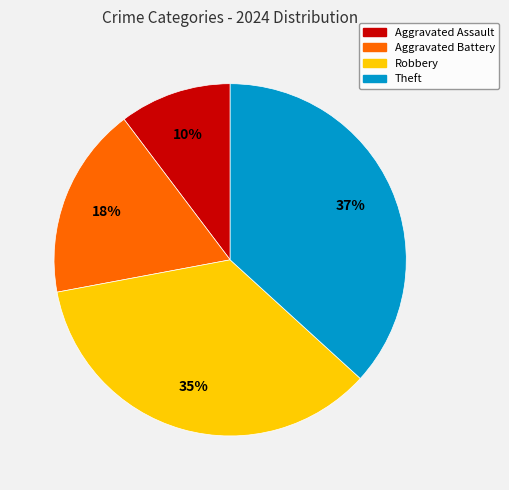

Combined, do Theft and Aggravated Assault account for over 50%?

No